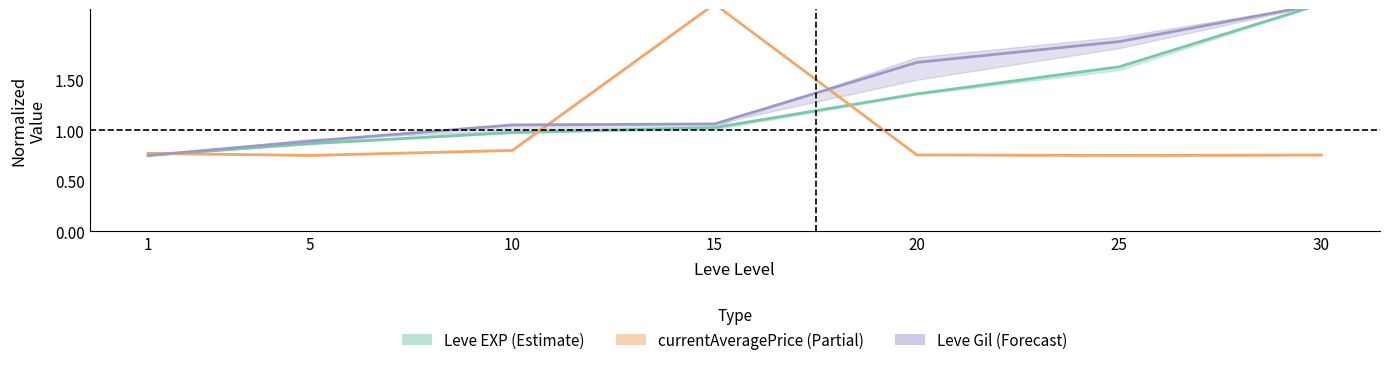

What is the value of the currentAveragePrice (Partial) point at the 3rd from the left?

0.8